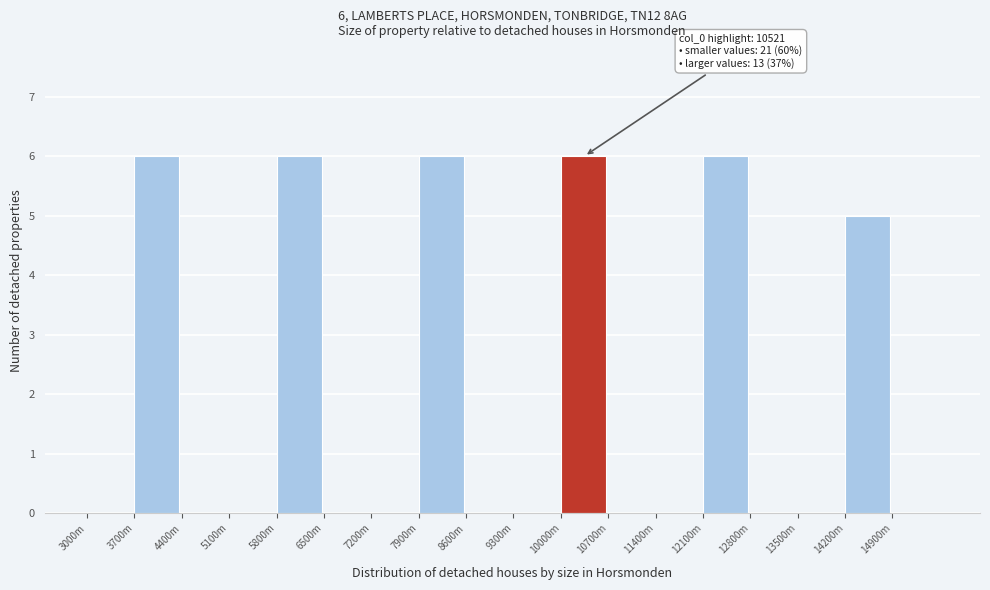

Reading left to right, list all the values displayed in this chart.

3000m=0	3700m=6	4400m=0	5100m=0	5800m=6	6500m=0	7200m=0	7900m=6	8600m=0	9300m=0	10000m=6	10700m=0	11400m=0	12100m=6	12800m=0	13500m=0	14200m=5	14900m=0